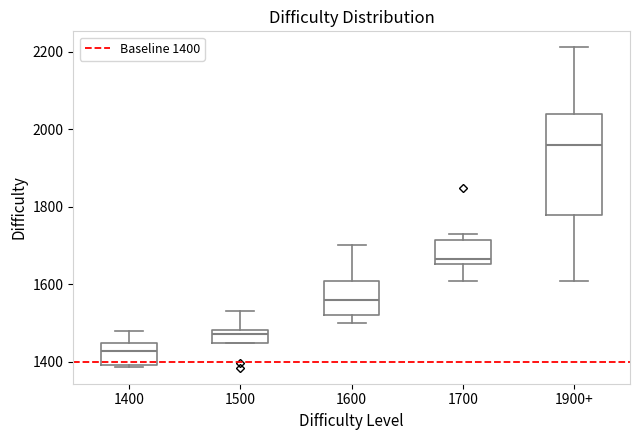

Where does the upper whisker of the box for 1500 end on the y-axis? The values are not printed on the chart, so give them approximately, as read against the axis.

1540